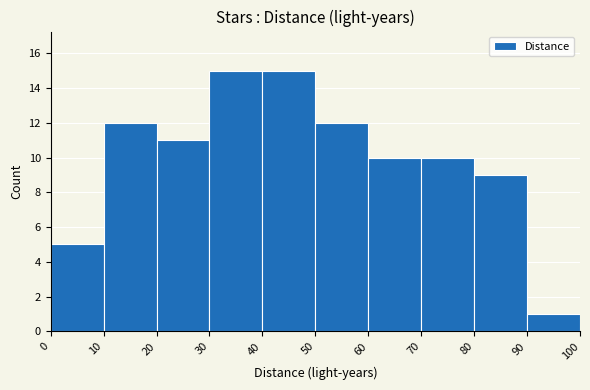

Reading left to right, transcribe this chart: for each bar, give the range it covers on the x-axis and its height. The values are not printed on the chart, so give them approximately, as read against the axis.

0 to 10: 5
10 to 20: 12
20 to 30: 11
30 to 40: 15
40 to 50: 15
50 to 60: 12
60 to 70: 10
70 to 80: 10
80 to 90: 9
90 to 100: 1